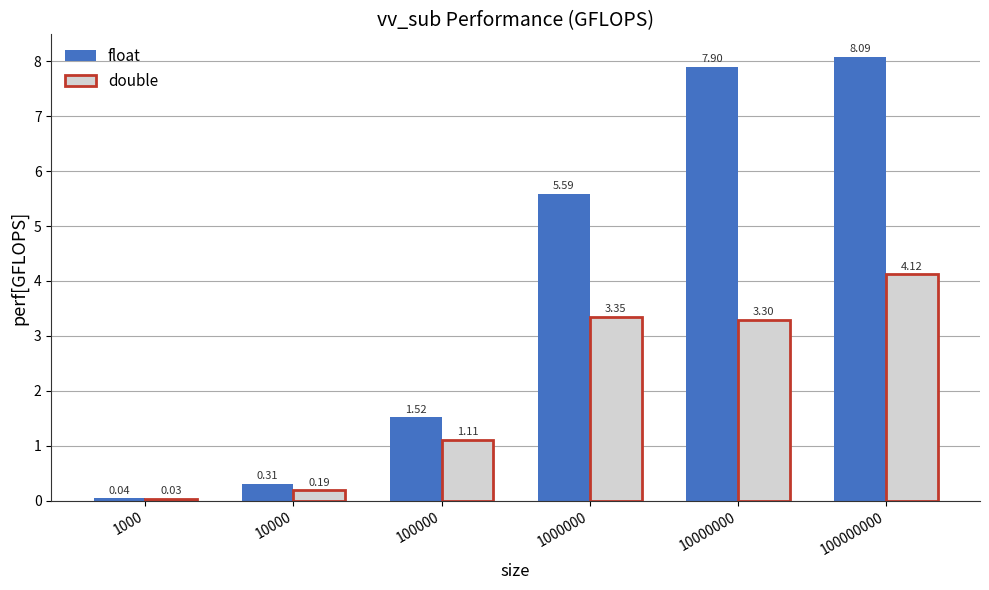

At how many categories does at least one series exceed 1?

4